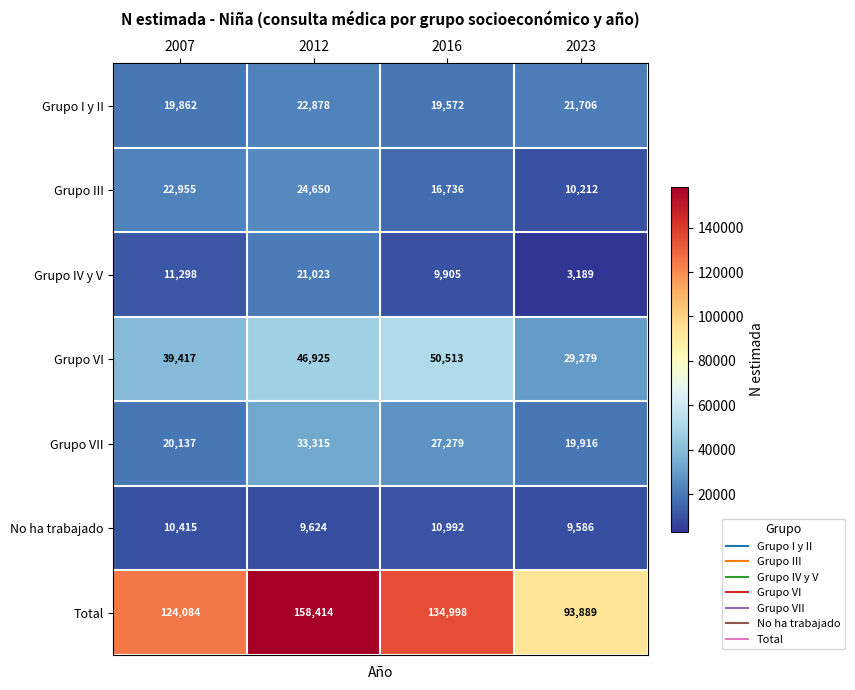

At which category is the sum across all series the highest?

2012